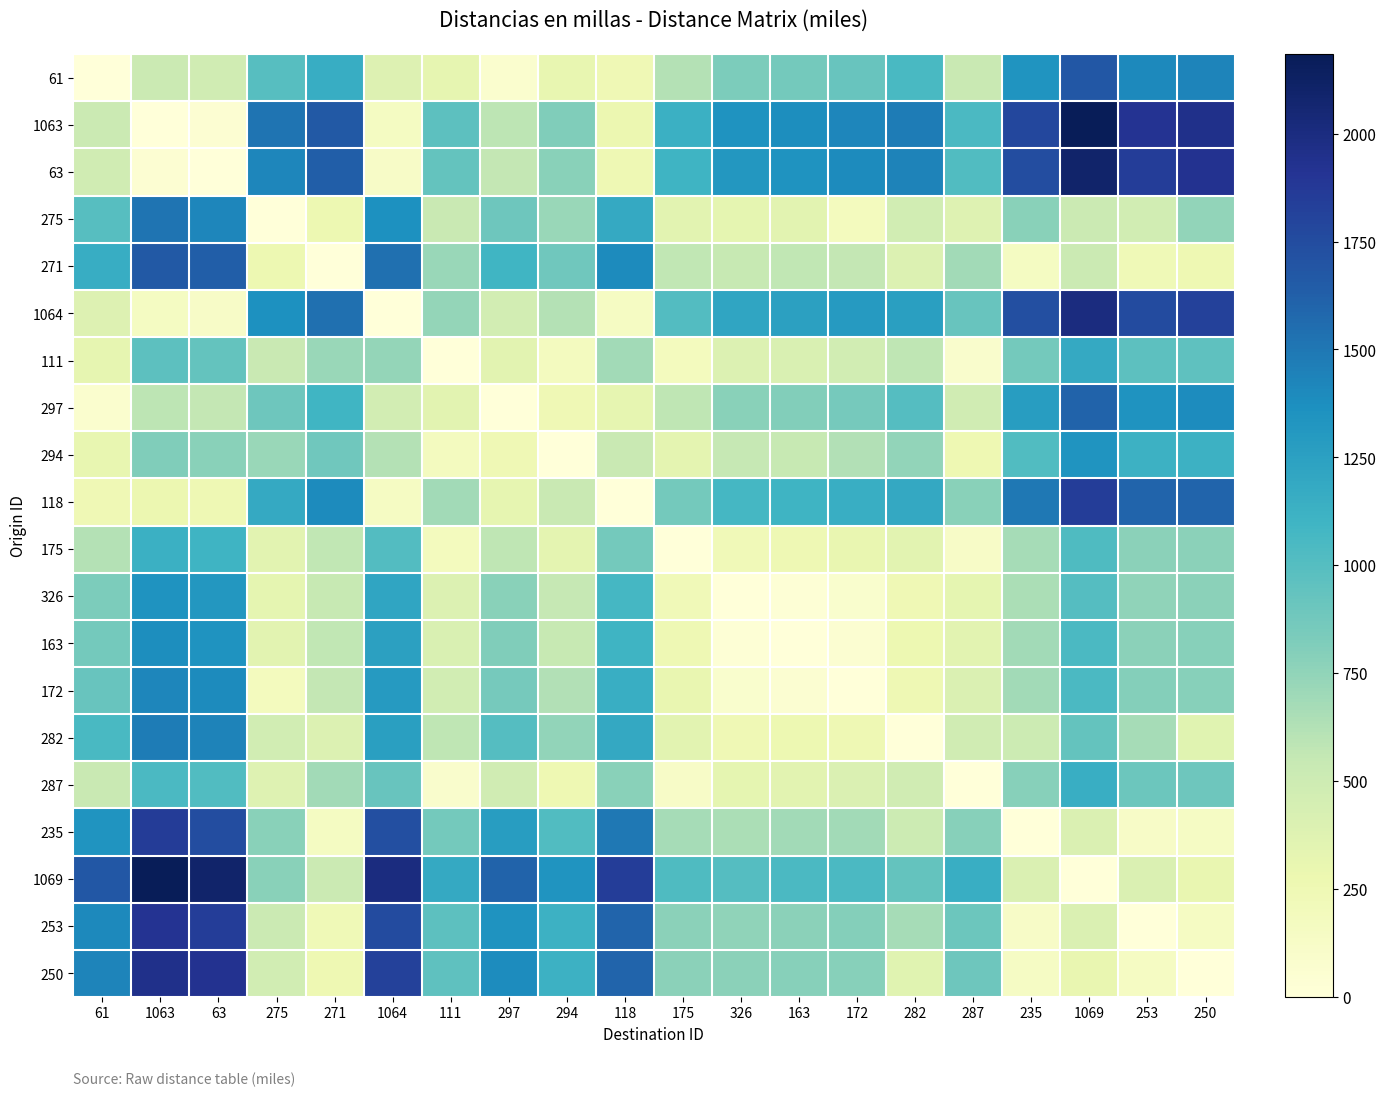

What is the spread (max minus min) of values at 61?

1672.8